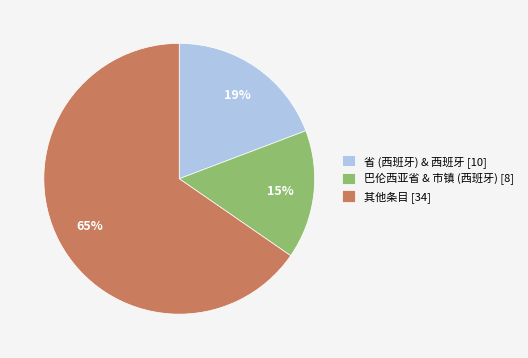

To the nearest percent, what percentage of the pie is 省 (西班牙) & 西班牙 [10]?

19%